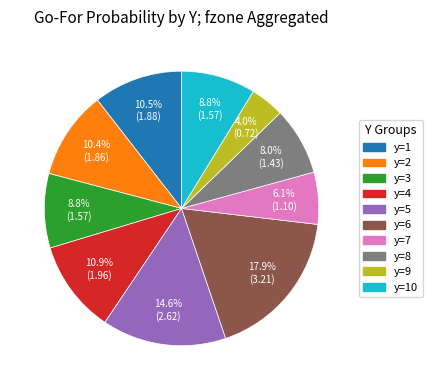

Is there a majority slice in this chart?

No